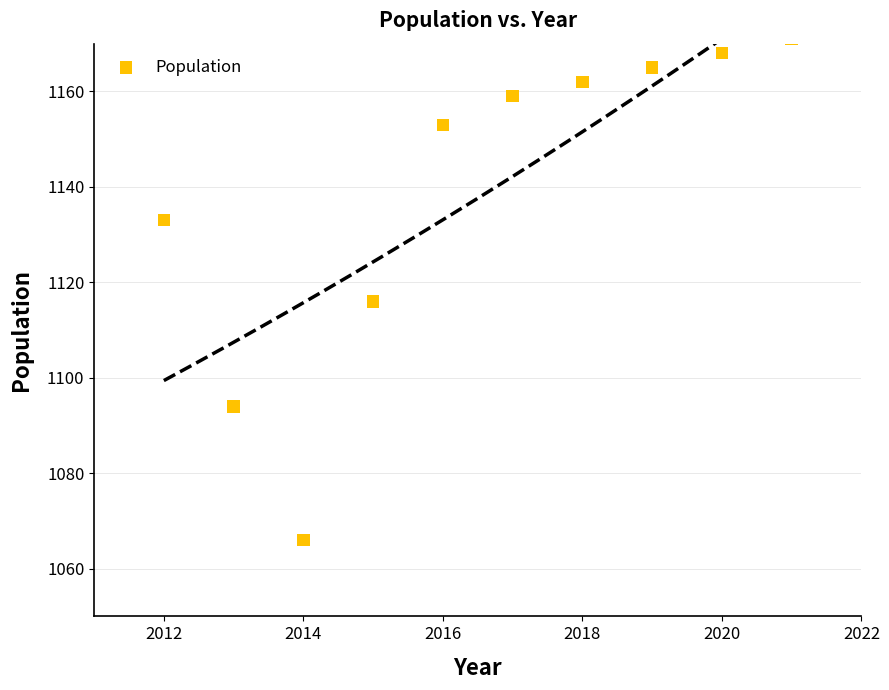

What Y value in the scatter plot is closest to 1118?

1116